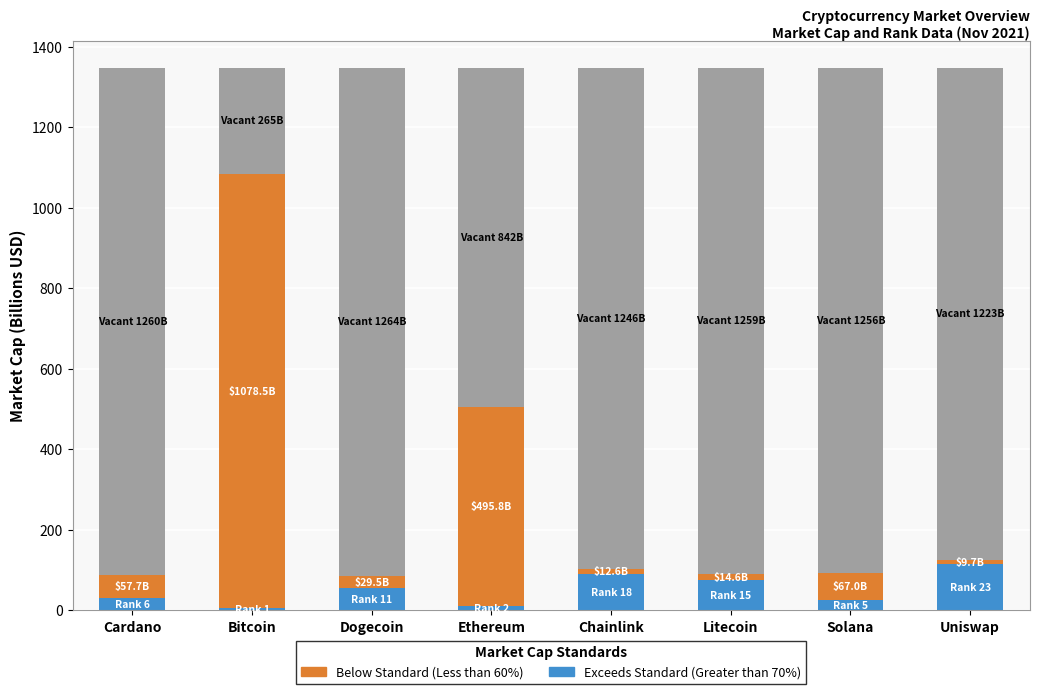

What is the total value across all series at Dogecoin?

1348.1